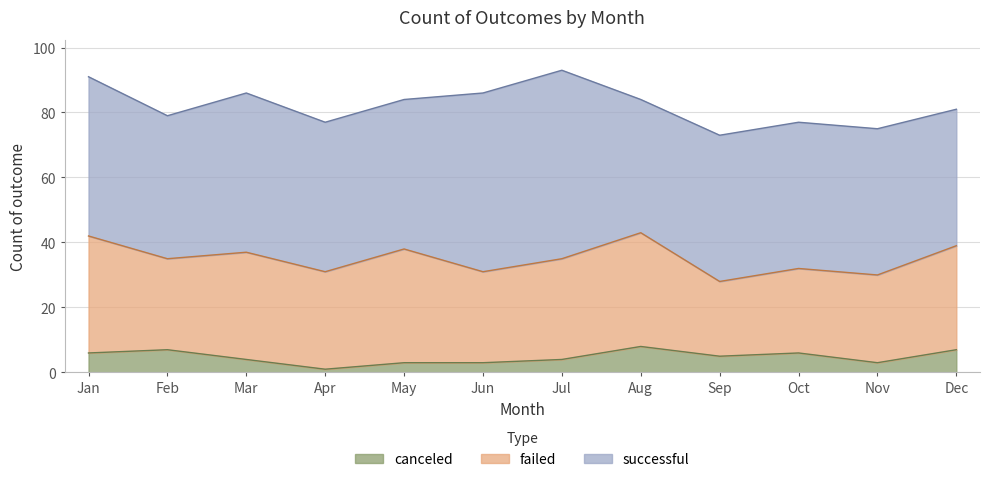

What is the sum of all canceled values?

57